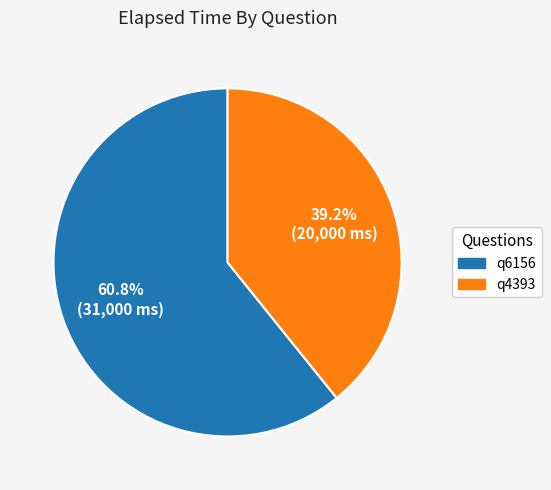

Which category has the biggest portion of the pie?

q6156